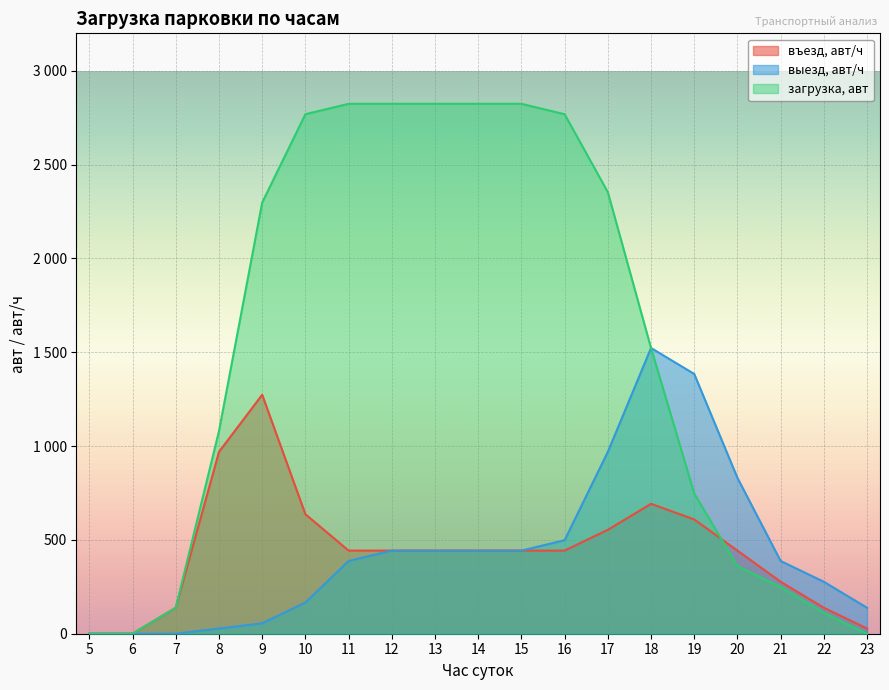

Which series changed the most between 8 and 21?

загрузка, авт